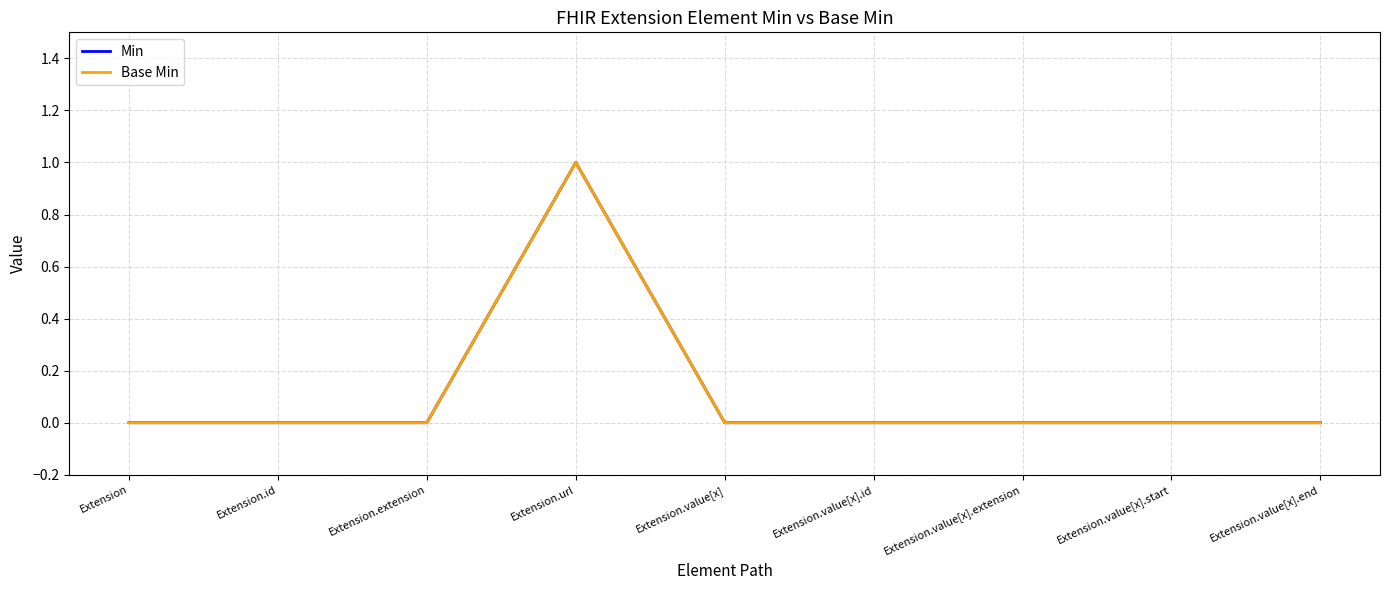

Rank the series at Extension.id from lowest to highest value.

Min, Base Min